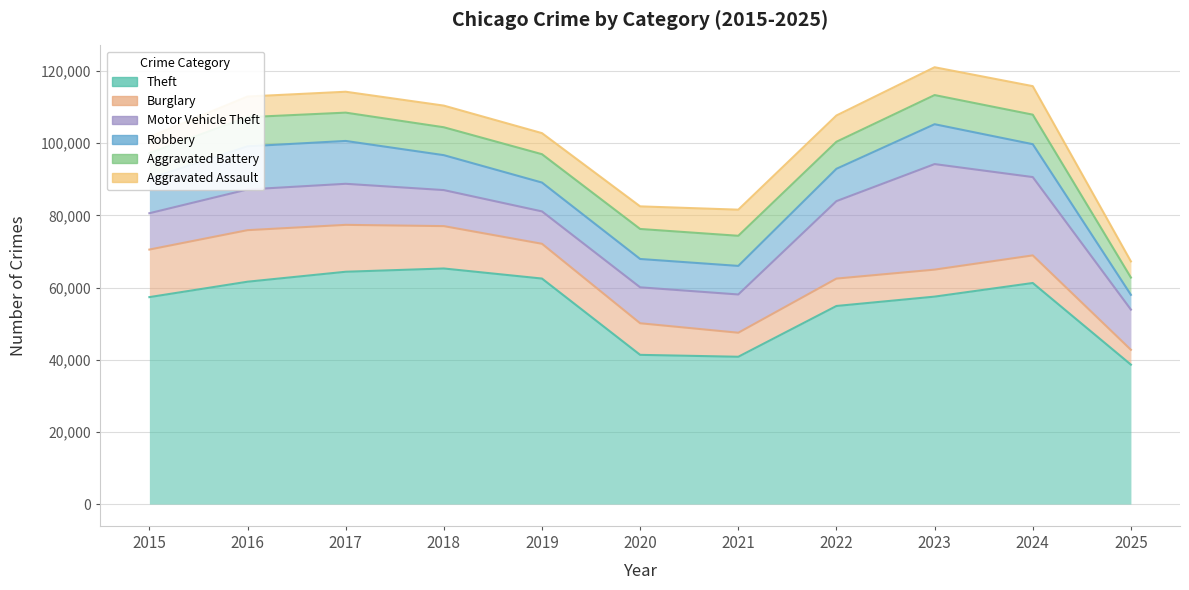

At which label does Burglary reach its minimum?

2025